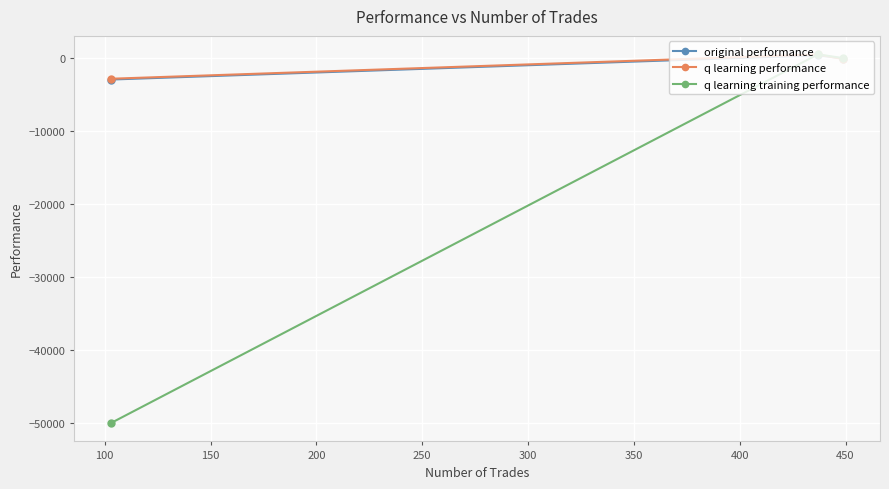

What is the minimum value shown in the chart?

-50000.0